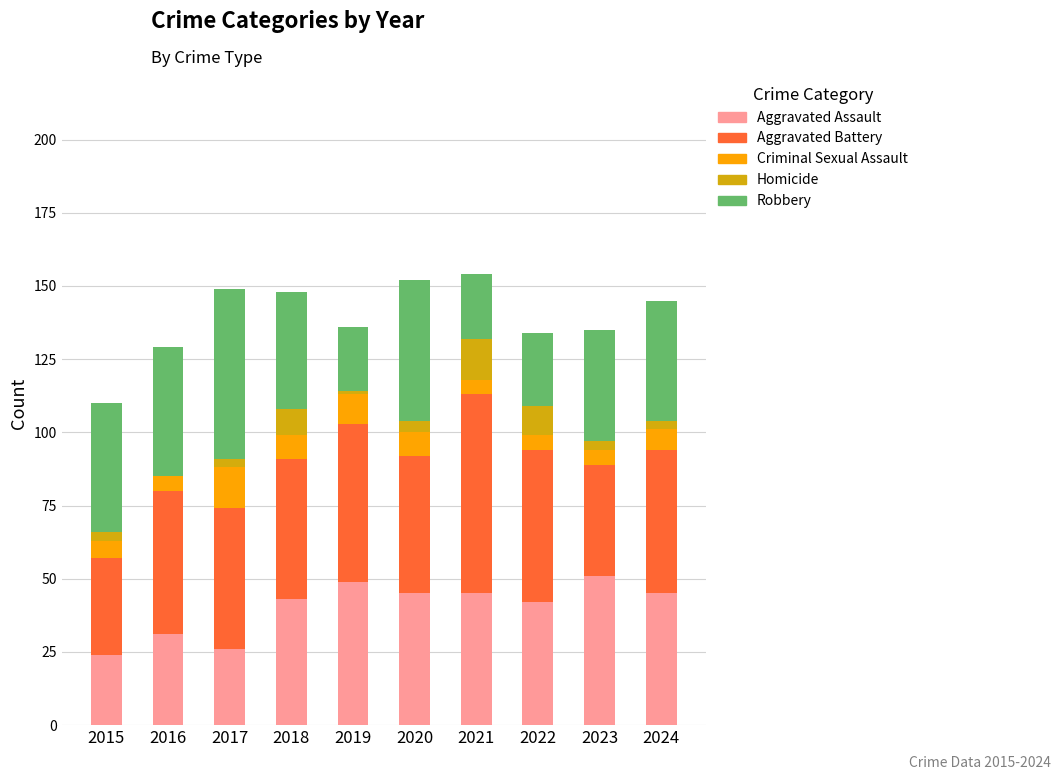

The Aggravated Assault series shows 74 at 2020. True or false?

False